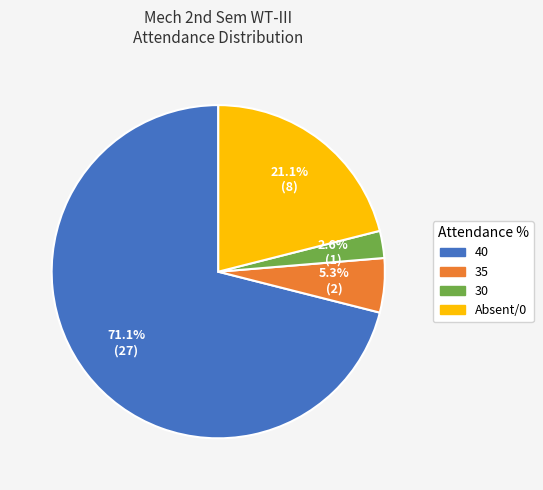

Is there any slice that represents more than half of the pie?

Yes